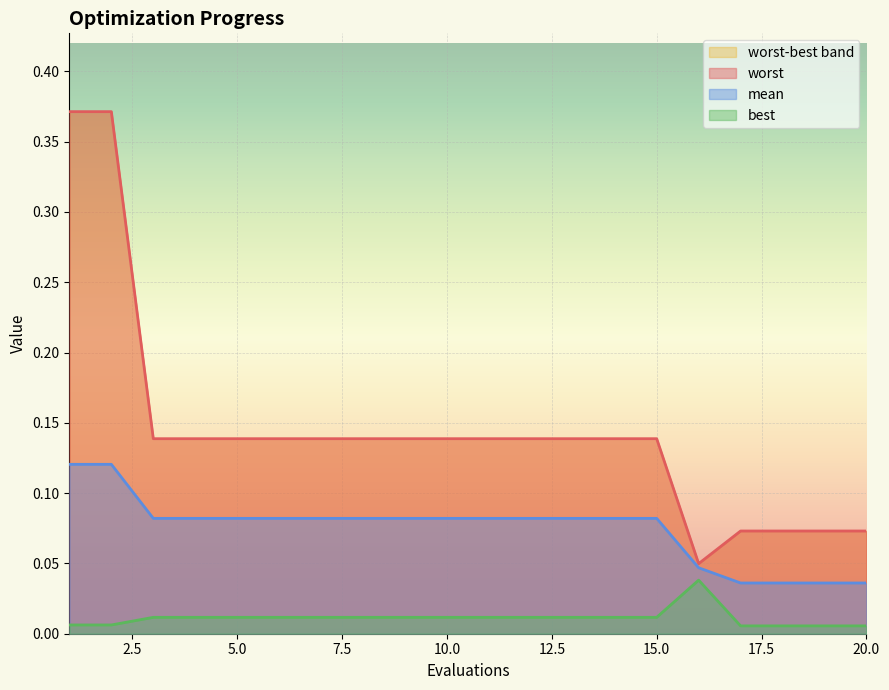

Between 10 and 20, which series saw the biggest shift?

worst